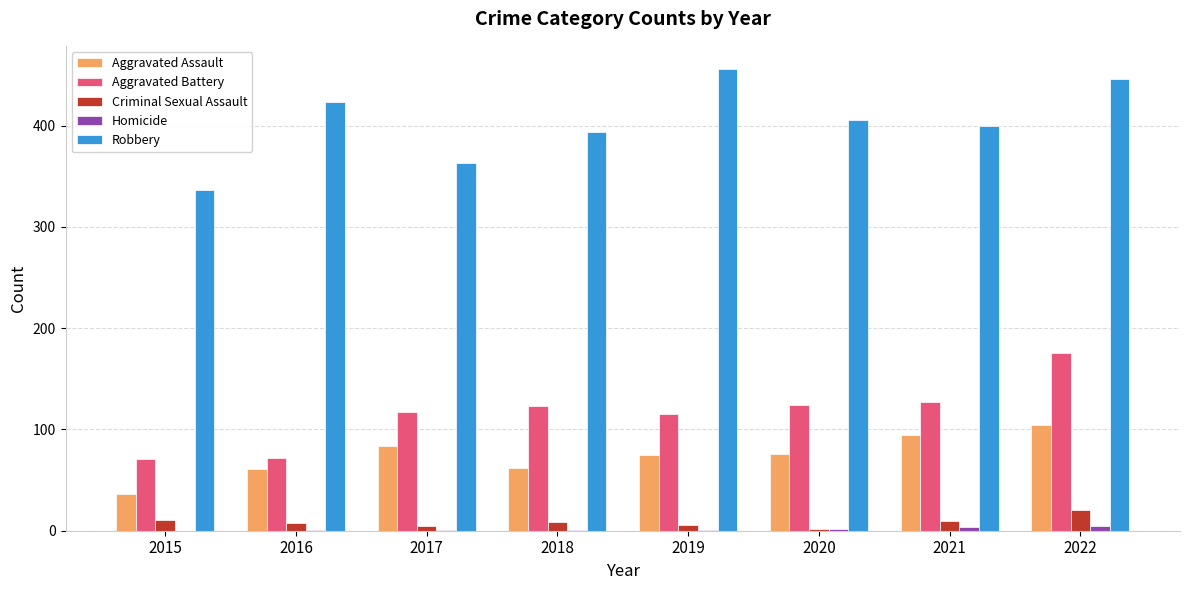

Which series has the widest spread of values?

Robbery